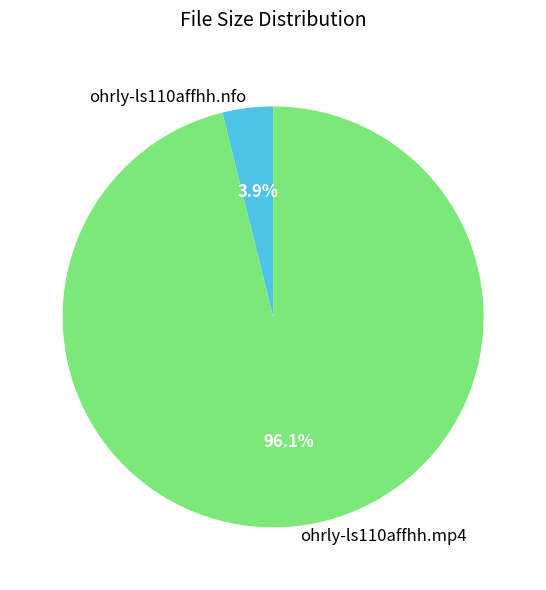

How many segments does this pie chart have?

2